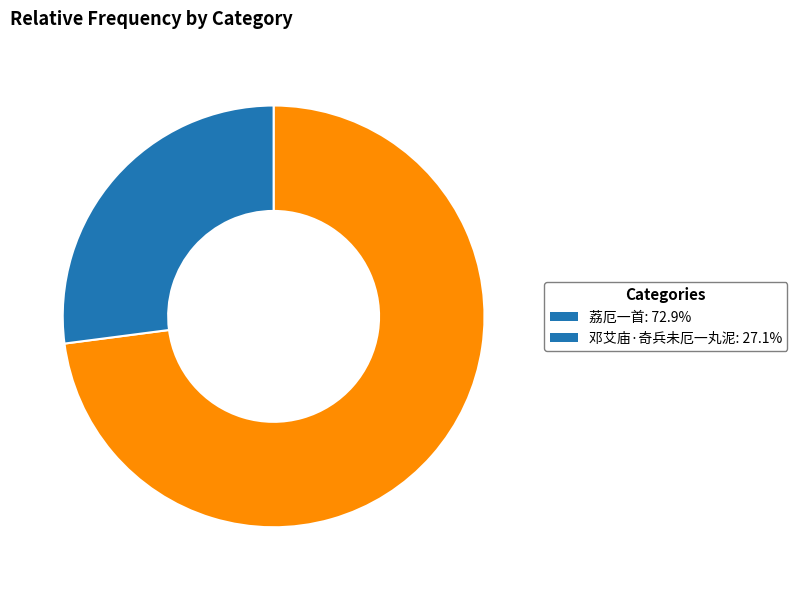

Is there any slice that represents more than half of the pie?

Yes